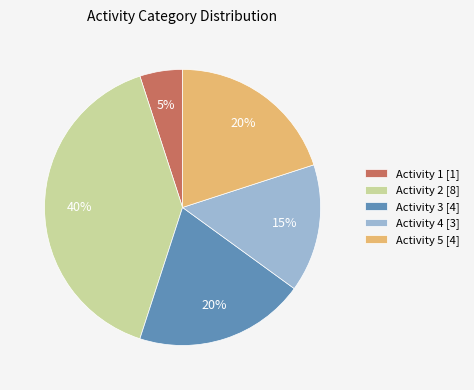

Which slice is the largest?

Activity 2 [8]